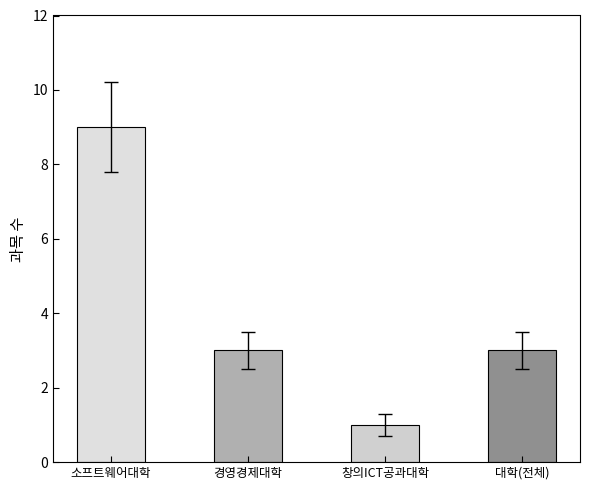

Which label corresponds to the smallest value in the chart?

창의ICT공과대학